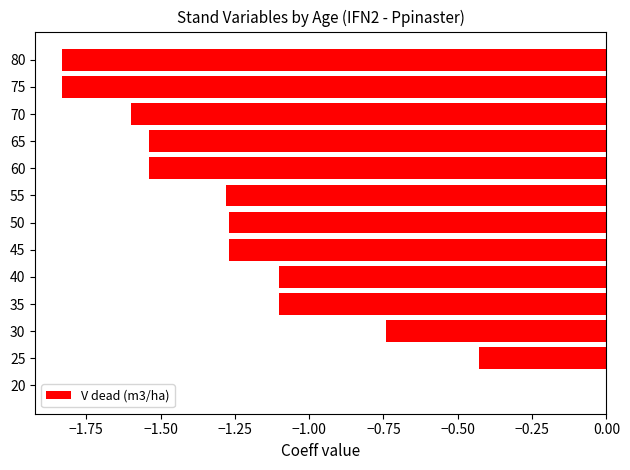

The value at 60 is -2.4. True or false?

False